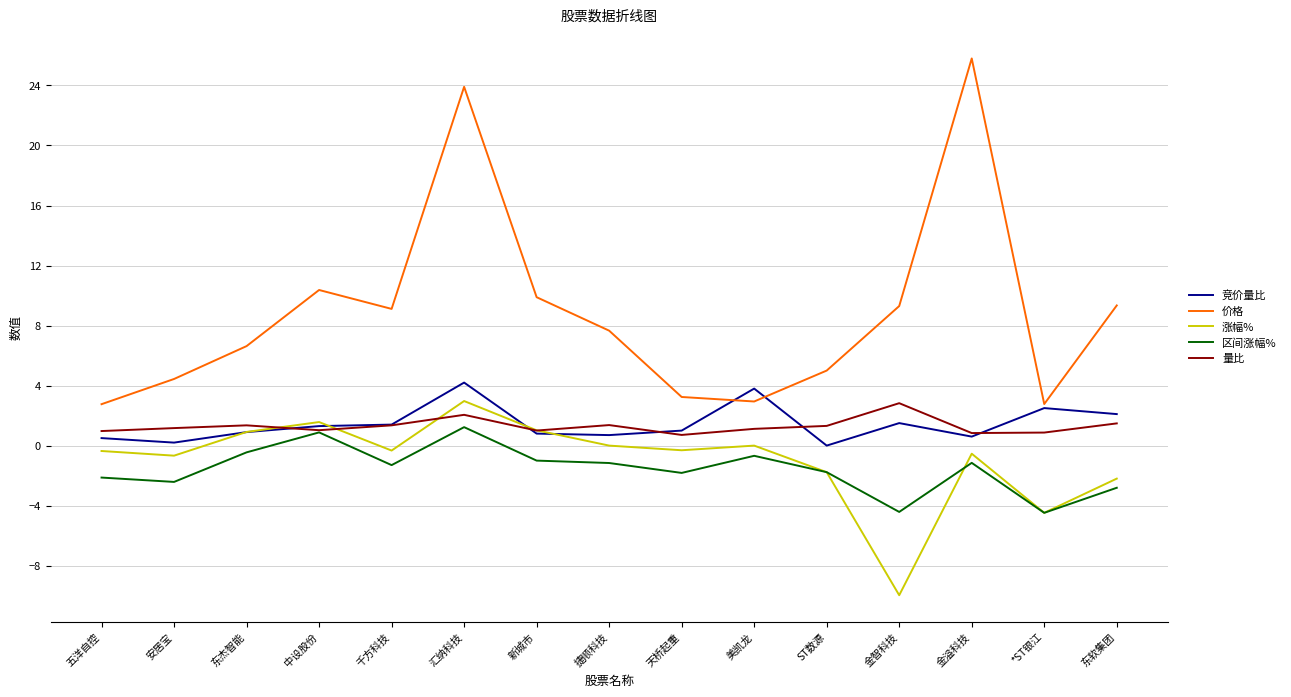

What is the approximate value of 价格 at *ST银江?

2.8